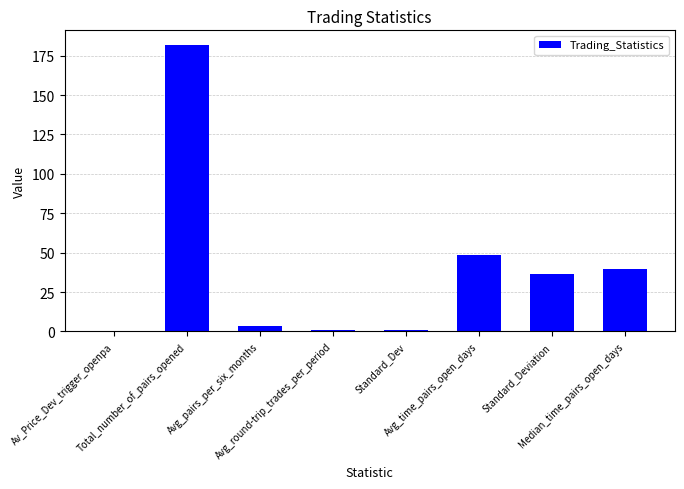

How many series are shown in this chart?

1